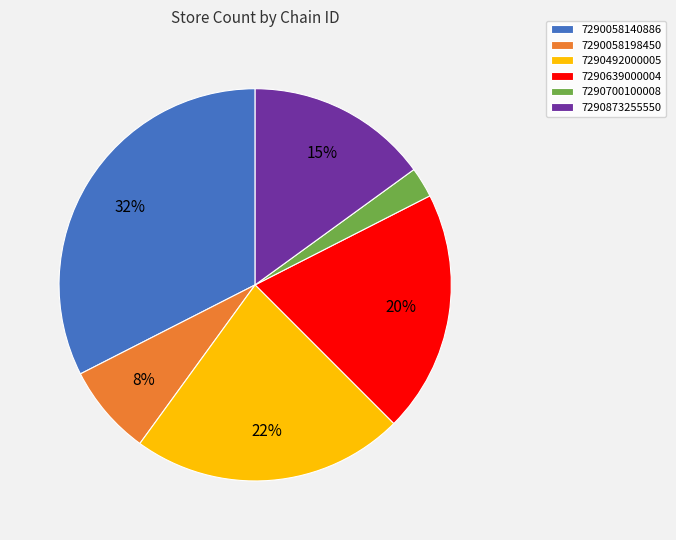

To the nearest percent, what percentage of the pie is 7290873255550?

15%